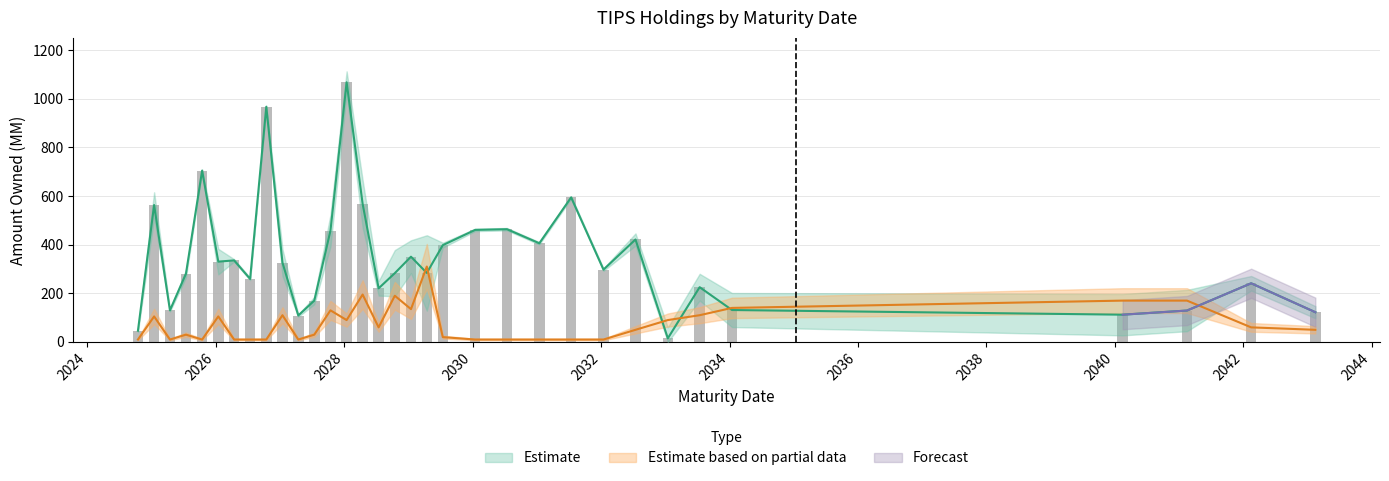

Read the AMOUNT OWNED (MM) value at 2024-10-15.

46.4